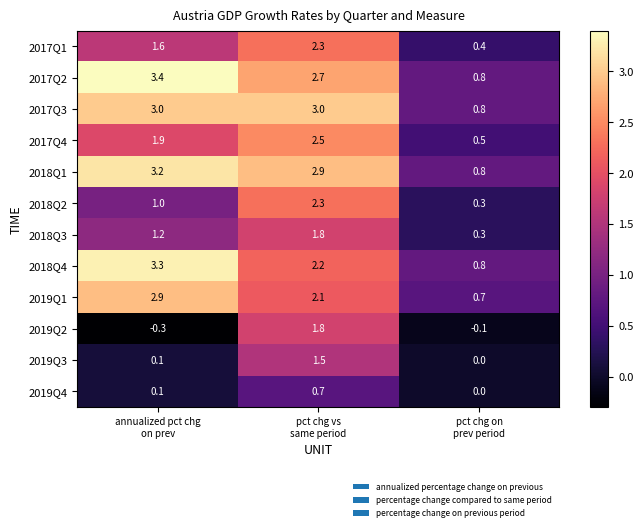

What is the average value of the 2019Q4 series?

0.3